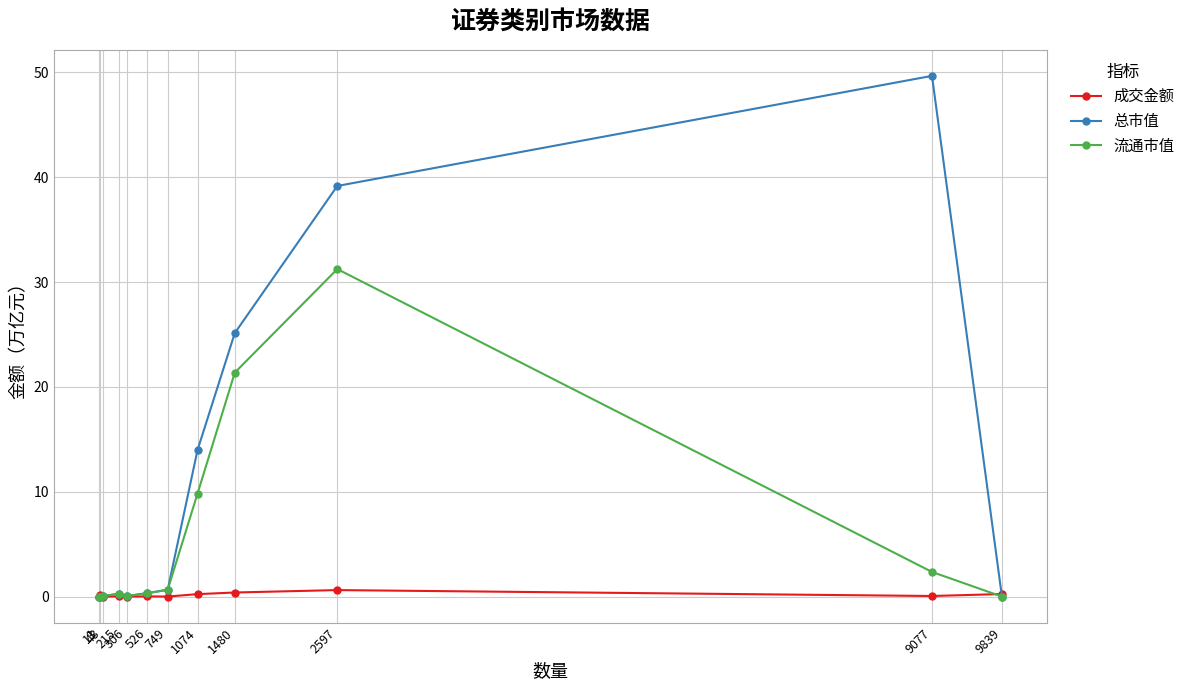

In 流通市值, how many points are lower than both neighbors (excluding endpoints)?

2